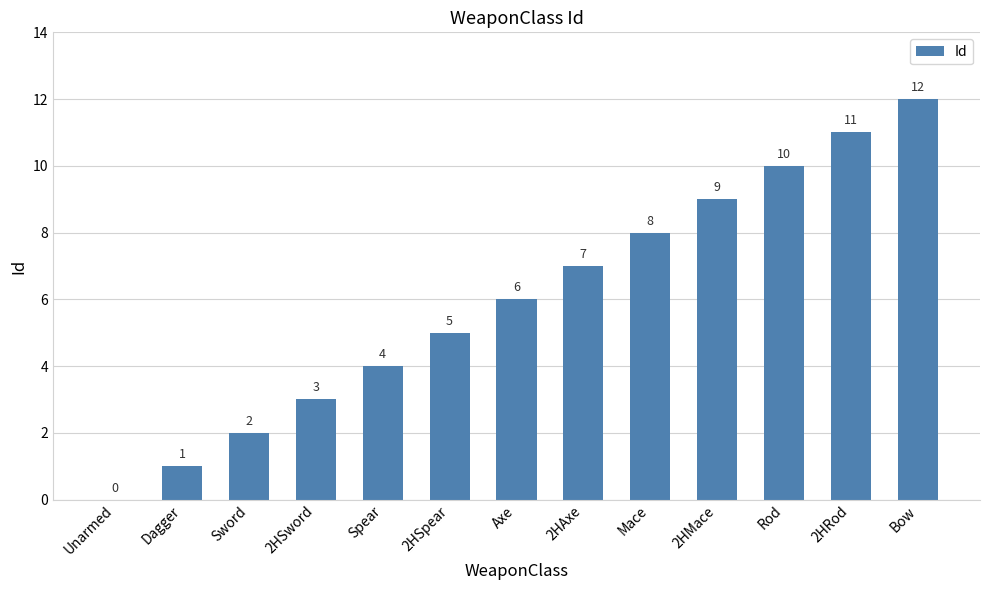

What is the difference between the values at Rod and Spear?

6